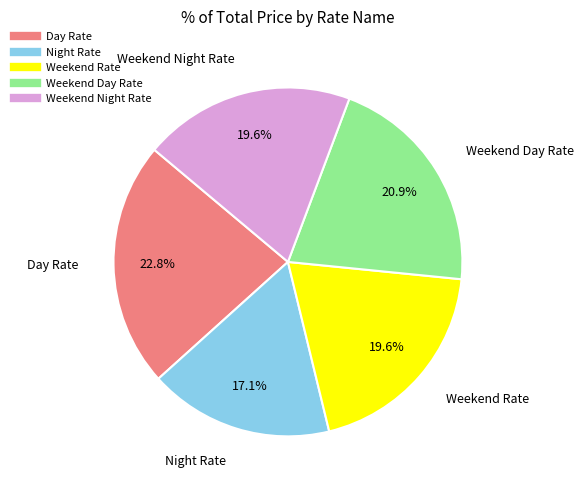

To the nearest percent, what is the difference between the largest and smallest slice percentages?

6%